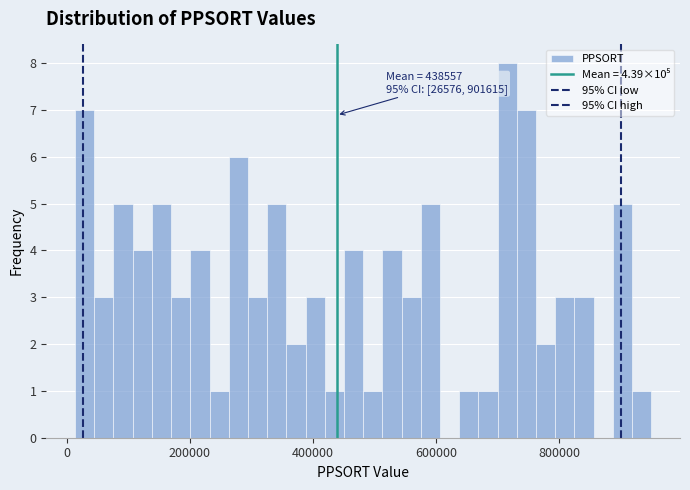

Around what value on the x-axis is the tallest bar? Give the approximate position of its centre, as read against the axis.

720000